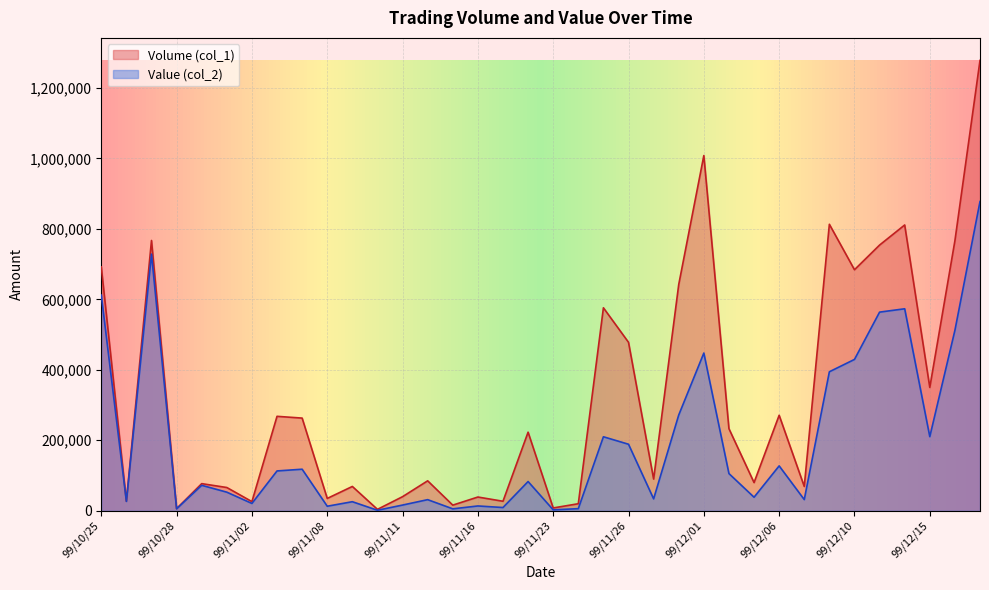

What is the value of the Volume (col_1) point at the 4th from the left?

6000